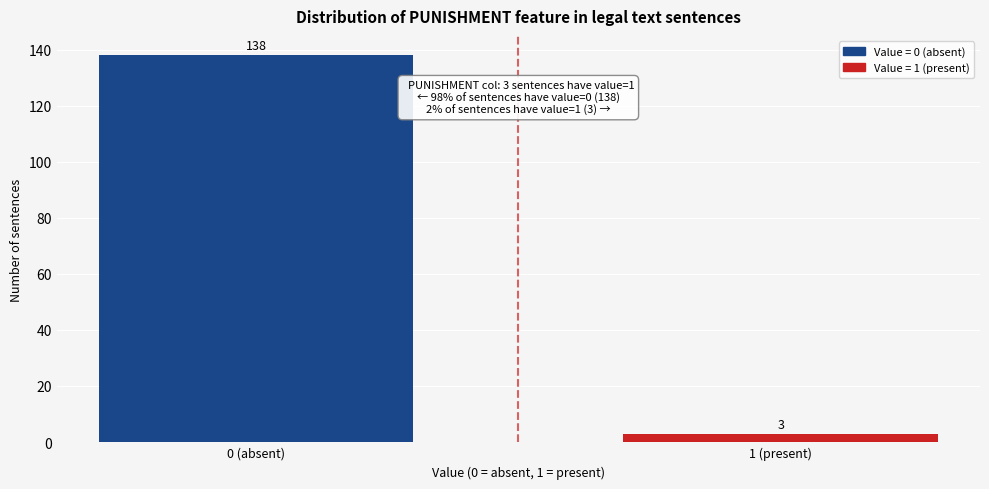

Reading right to left, what are all the values shown in this chart?

3	138